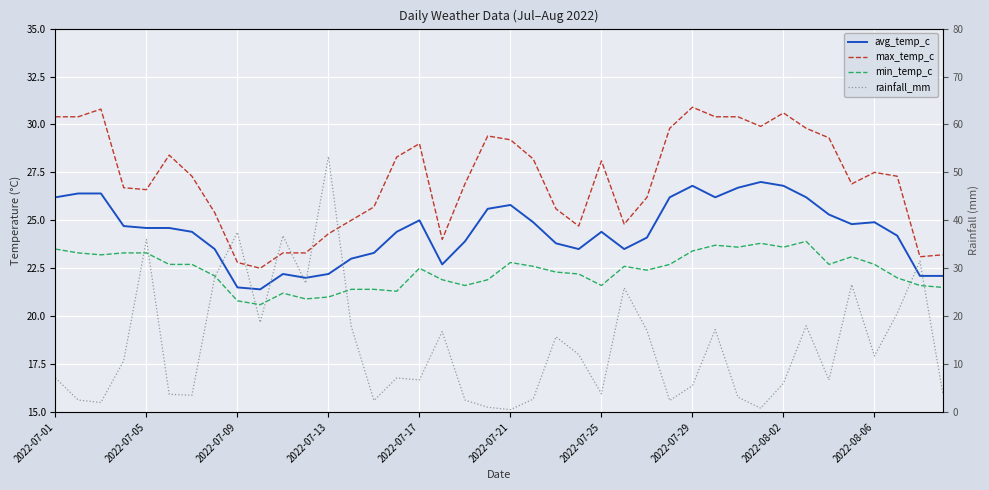

How many series are shown in this chart?

4